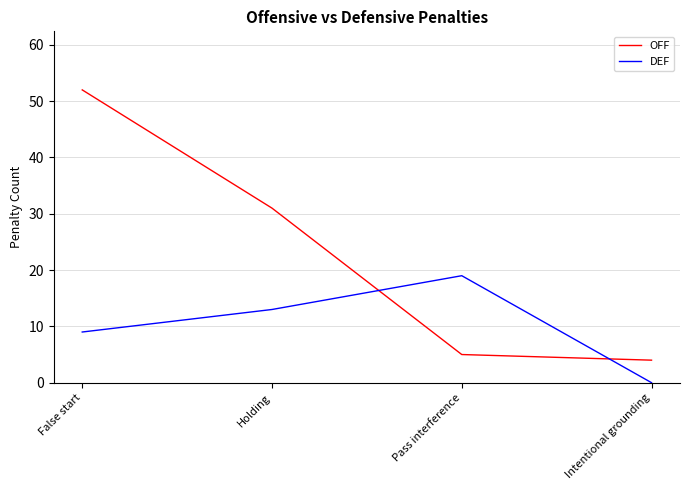

What is the difference between the highest and lowest values at Pass interference?

14